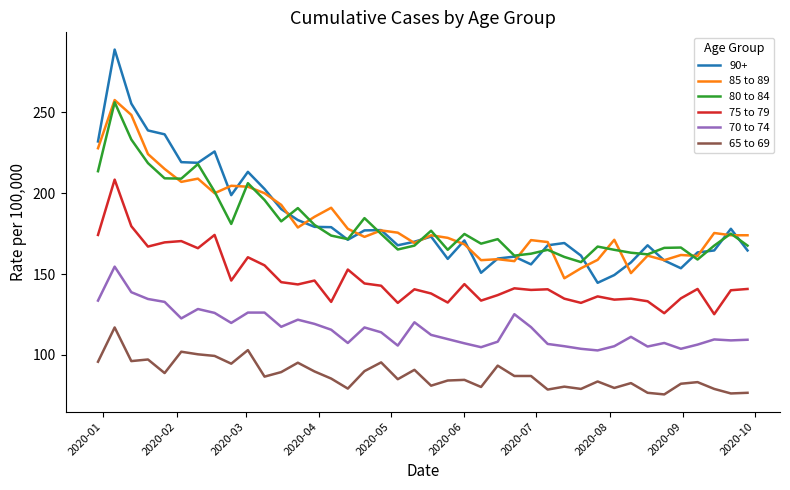

What is the smallest value displayed?

75.6